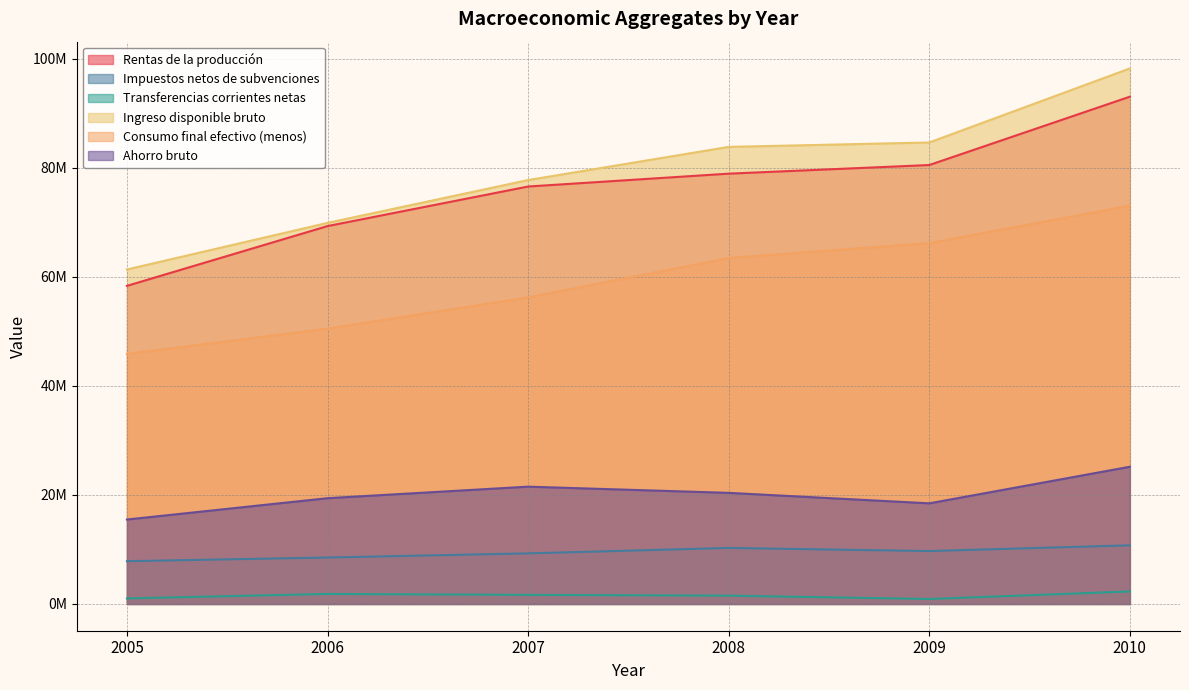

At which label does Ahorro bruto first exceed 20379256?

2007